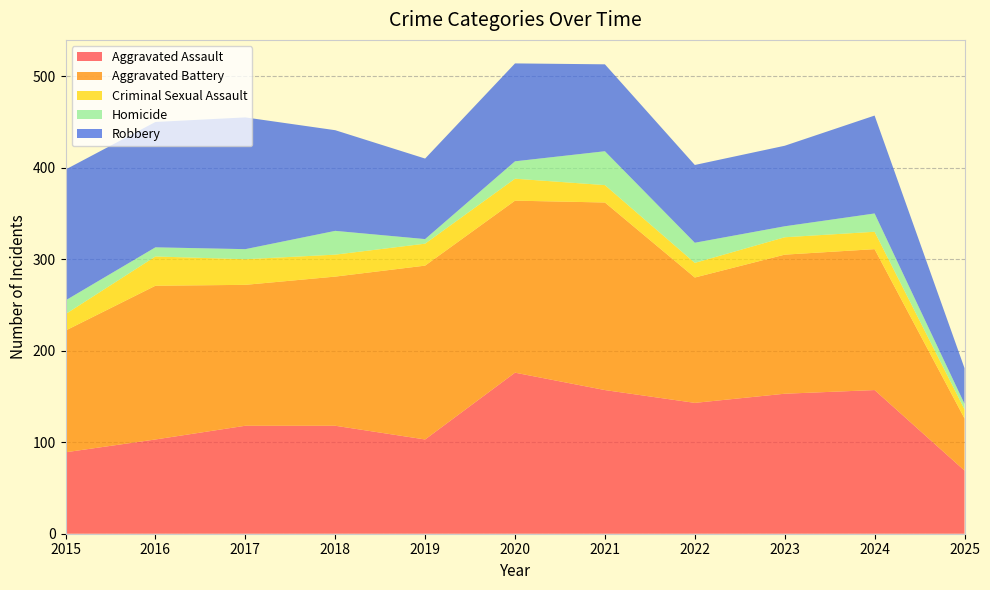

Reading left to right, what are all the values shown in this chart?

Aggravated Assault: 89	103	118	118	103	176	157	143	153	157	69
Aggravated Battery: 133	168	154	163	190	188	205	137	152	154	57
Criminal Sexual Assault: 18	32	28	24	24	24	19	16	19	19	10
Homicide: 15	10	11	26	5	19	37	22	12	20	6
Robbery: 143	137	144	110	88	107	95	85	88	107	39